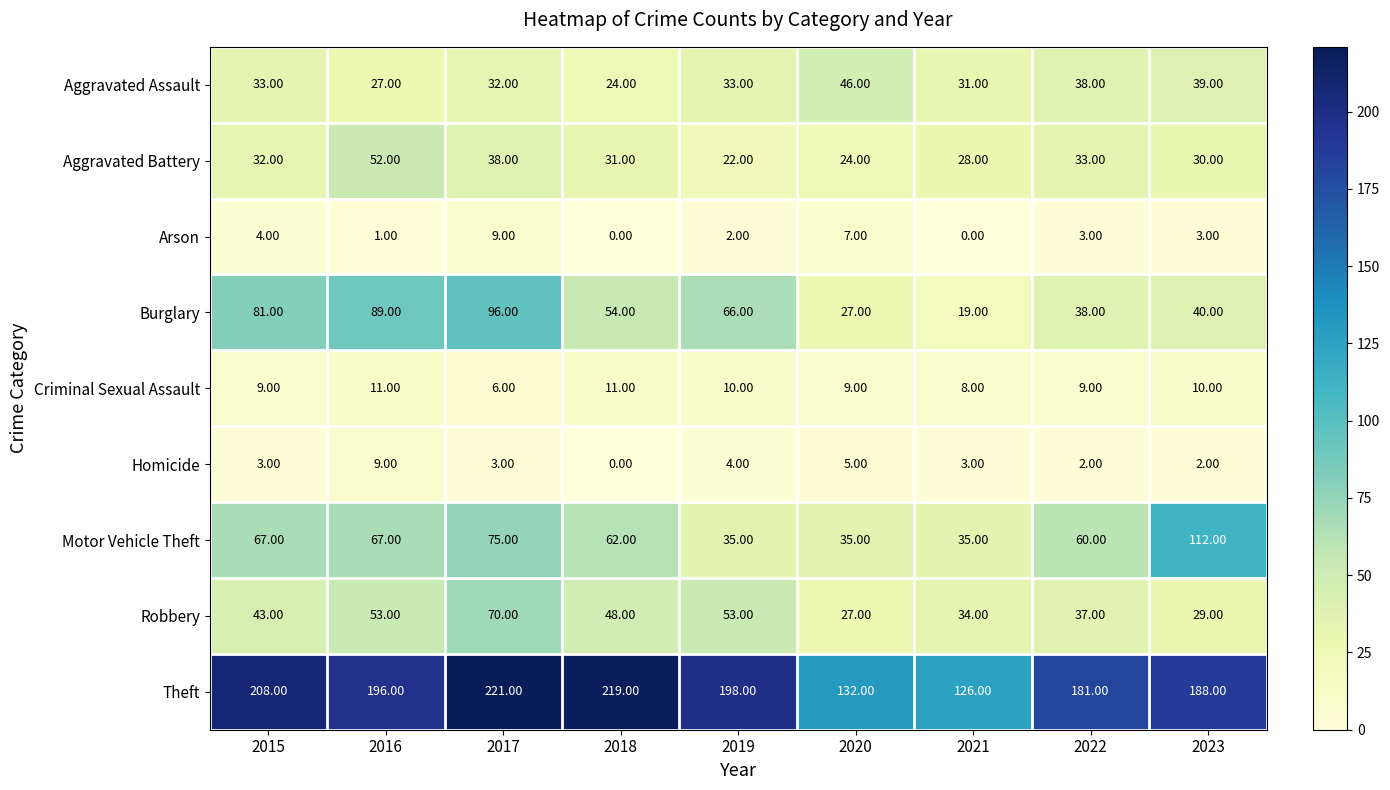

What is the difference between the highest and lowest values at 2020?

127